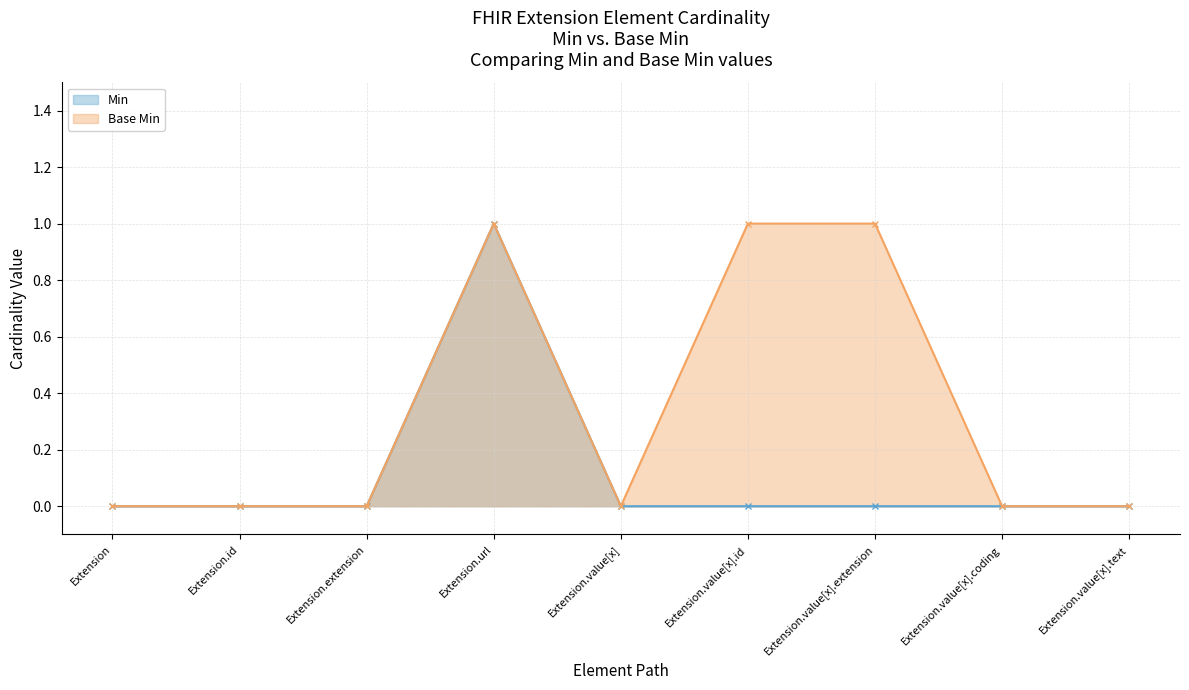

What is the maximum value for Base Min?

1